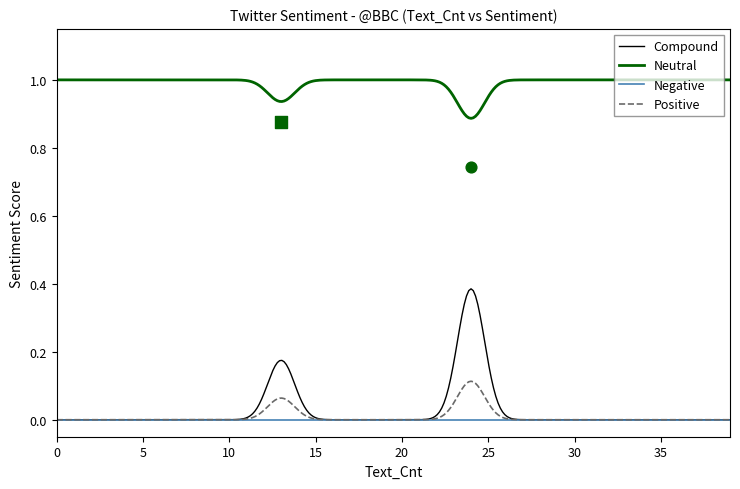

Which series reaches the maximum Y coordinate?

Neutral